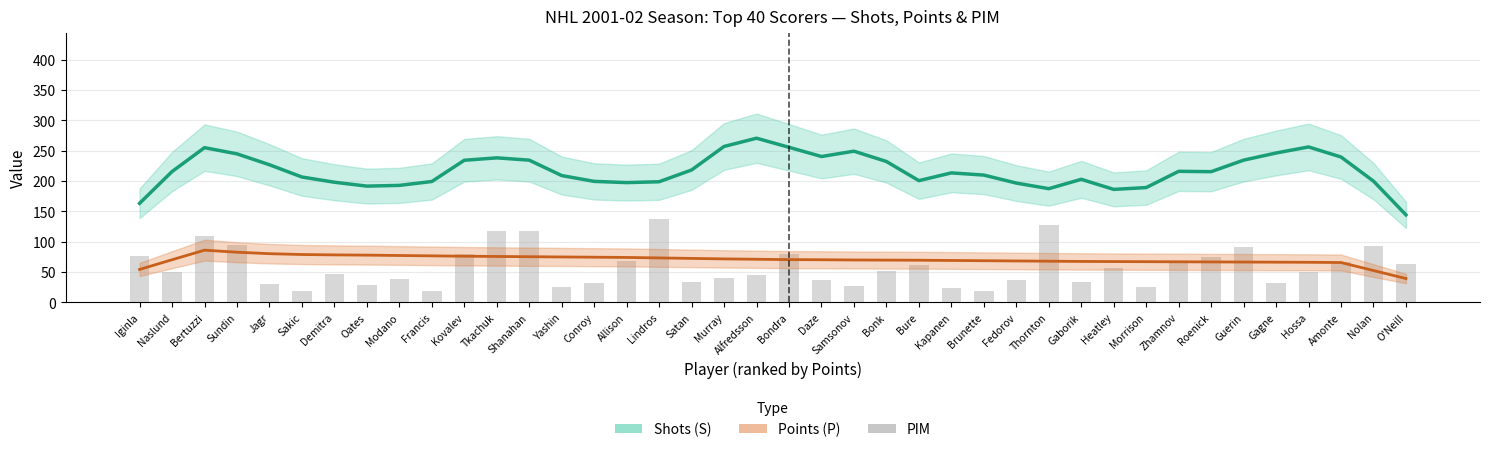

Reading left to right, transcribe all the data shown in this chart.

S (Shots): 163.2	215.6	255.0	244.8	226.8	206.6	198.0	191.6	192.8	199.2	234.2	238.2	234.4	209.0	199.4	197.4	198.8	218.2	257.0	270.6	255.6	240.4	249.2	232.2	200.6	213.4	209.8	196.6	187.4	202.8	186.2	189.2	216.0	215.4	234.4	246.2	256.2	239.6	199.8	144.2
P (Points): 54.2	70.2	86.0	82.6	80.2	78.8	78.2	77.8	77.2	76.6	76.0	75.6	75.2	74.8	74.4	74.0	73.2	72.4	71.6	71.0	70.4	70.2	69.8	69.6	69.4	69.0	68.6	68.2	67.8	67.4	67.2	67.0	66.8	66.6	66.4	66.2	66.0	65.6	52.4	39.2
PIM: 77.0	50.0	110.0	94.0	30.0	18.0	46.0	28.0	38.0	18.0	80.0	117.0	118.0	25.0	32.0	68.0	138.0	33.0	40.0	45.0	80.0	36.0	27.0	52.0	62.0	23.0	18.0	36.0	127.0	34.0	56.0	26.0	67.0	74.0	91.0	32.0	50.0	67.0	93.0	63.0